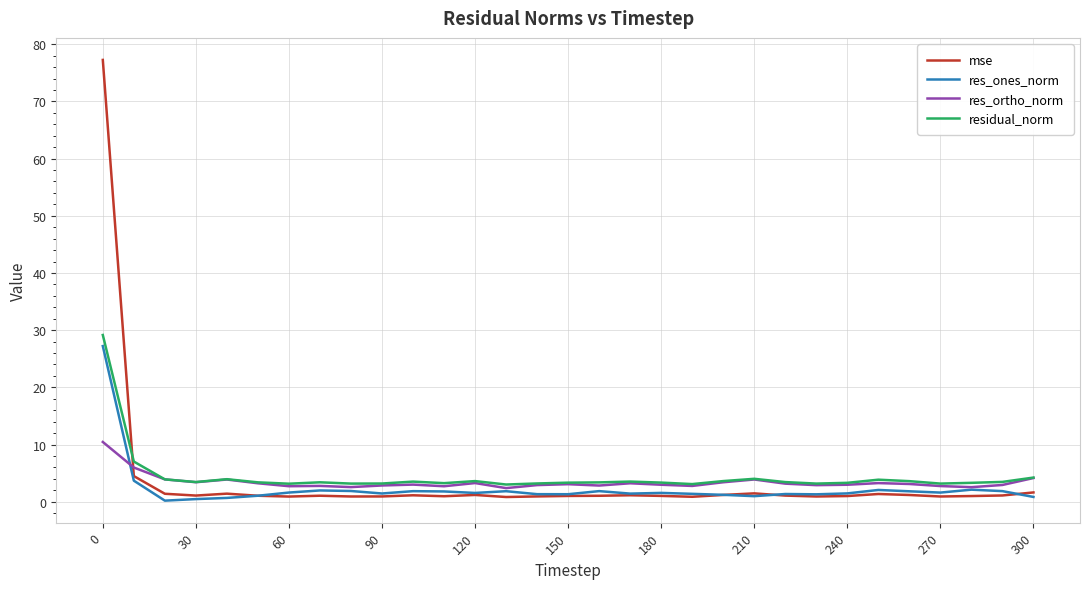

Which series has the widest spread of values?

mse